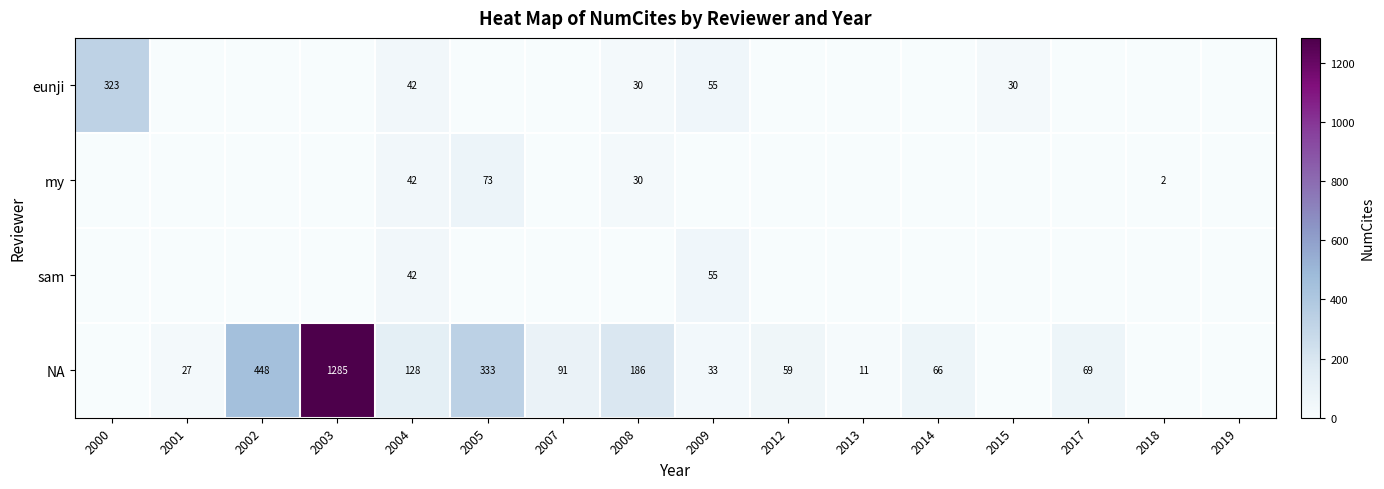

Is it true that eunji equals 55 at 2009?

True